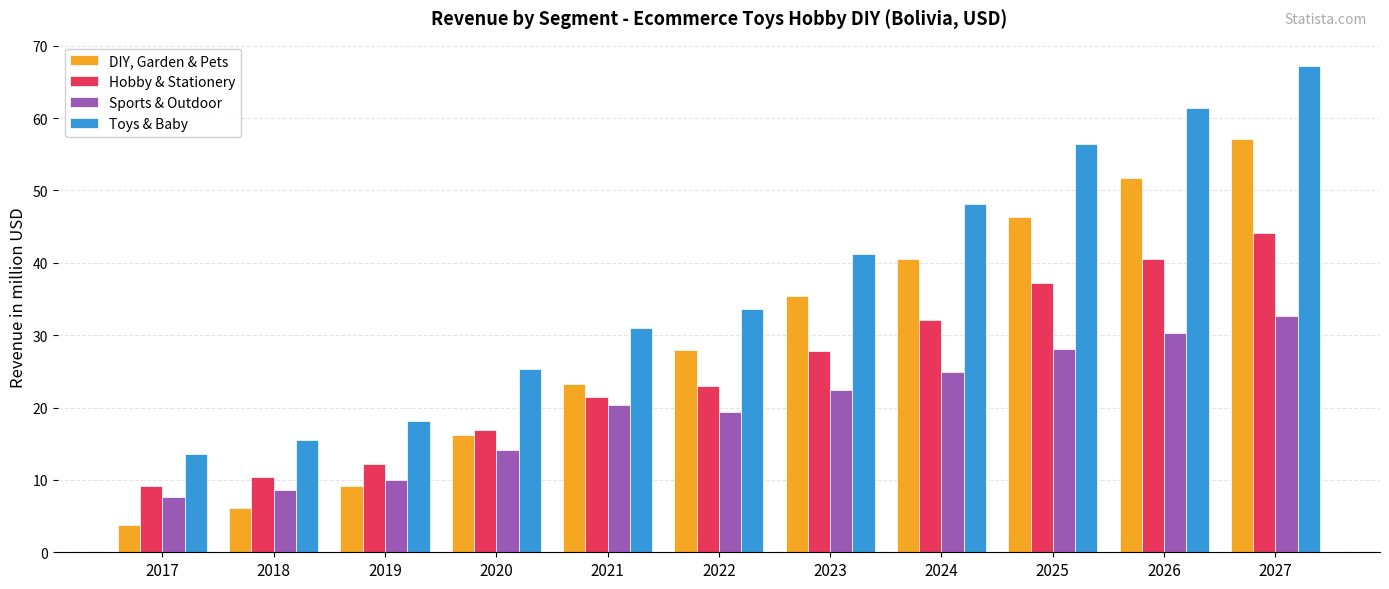

What value does the Sports & Outdoor series have at 2018?

8.6